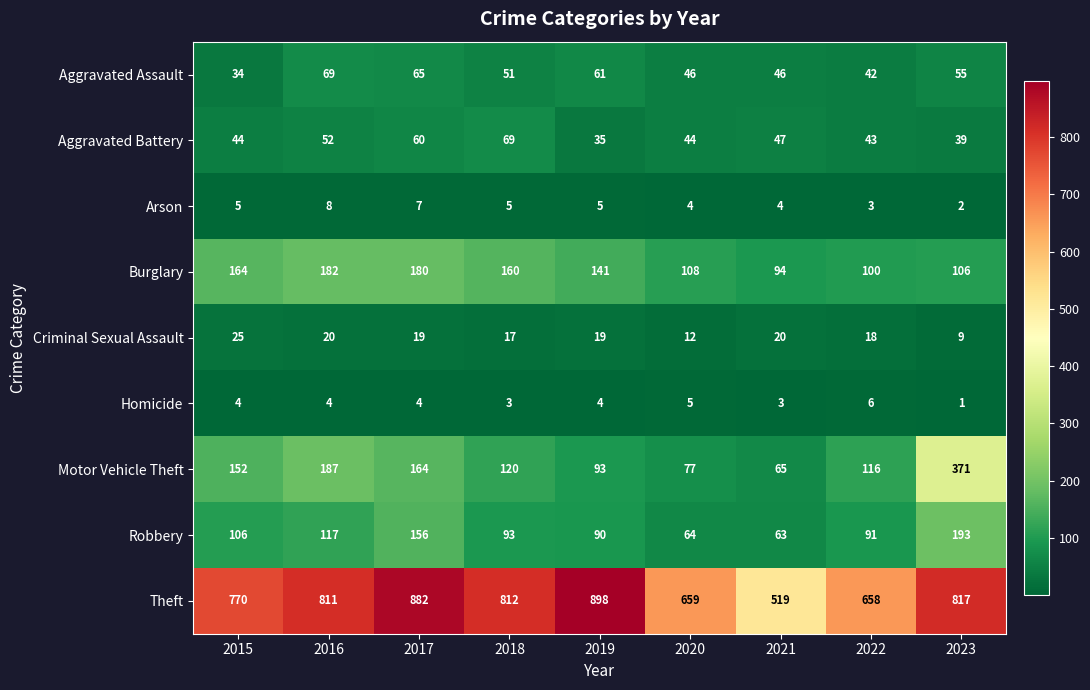

What is the total value across all series at 2017?

1537